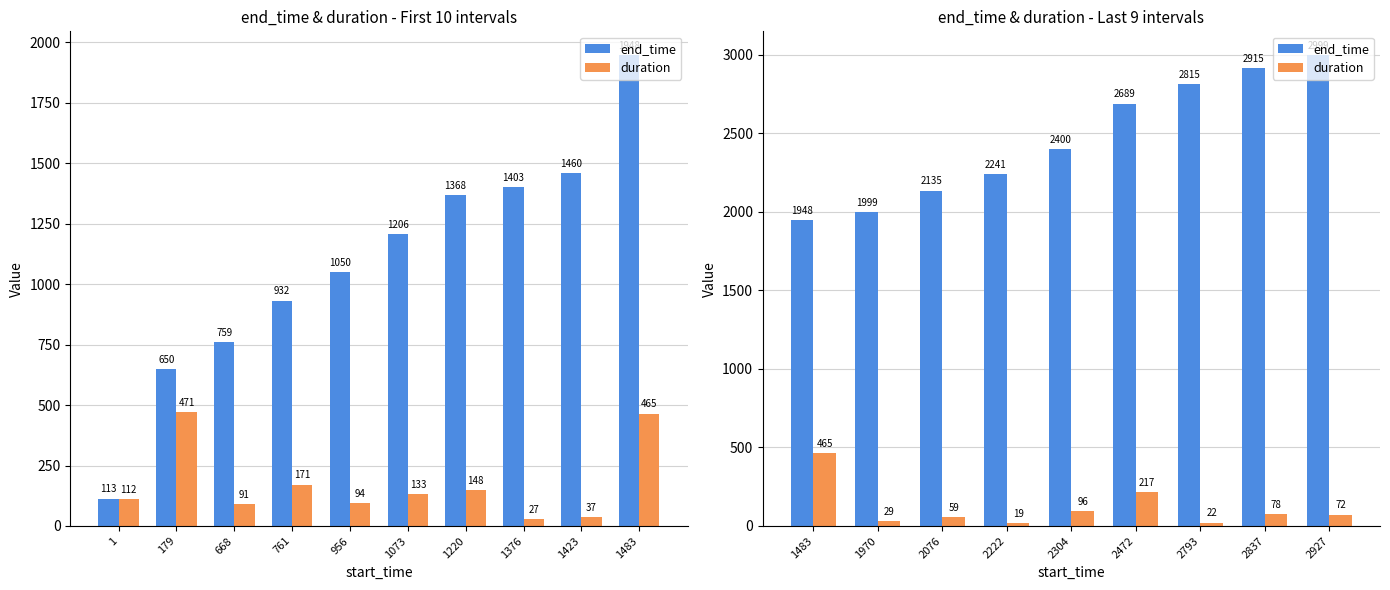

The value of end_time at 2793 is 1675. True or false?

False